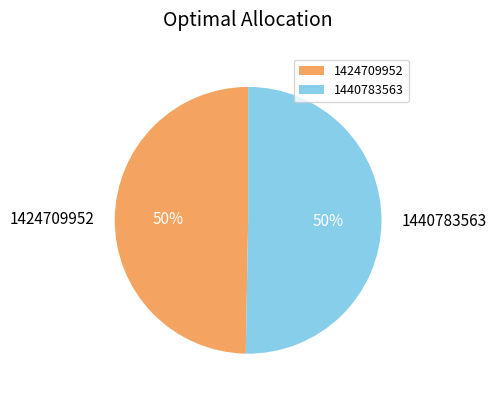

Approximately how many times larger is the value at 1424709952 compared to 1440783563?

1.0